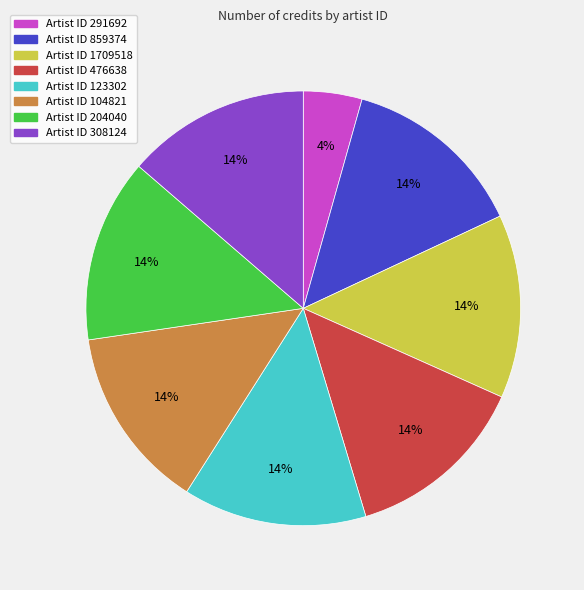

To the nearest percent, what is the average slice percentage?

12%